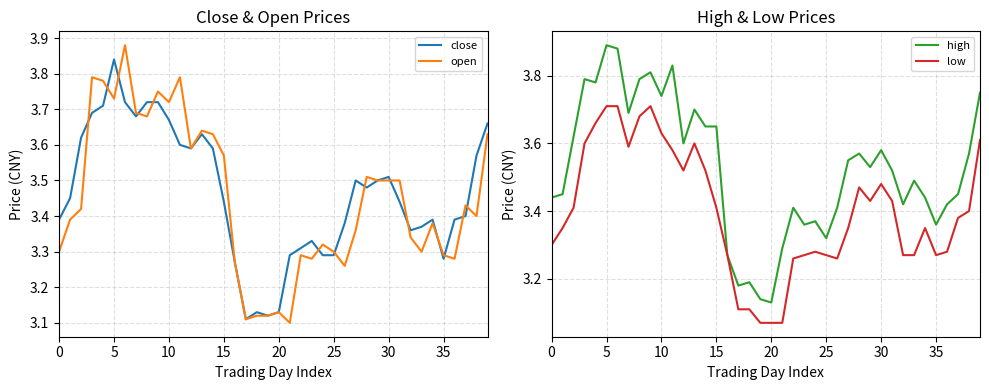

Count the number of categories in the chart.

40